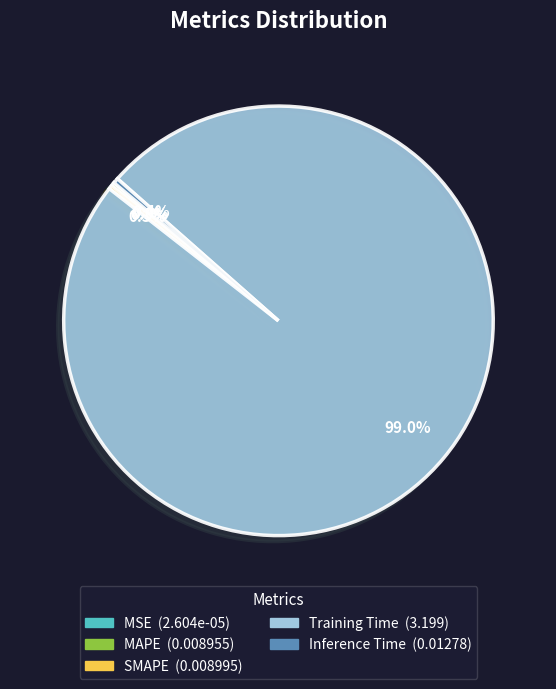

Is there any slice that represents more than half of the pie?

Yes